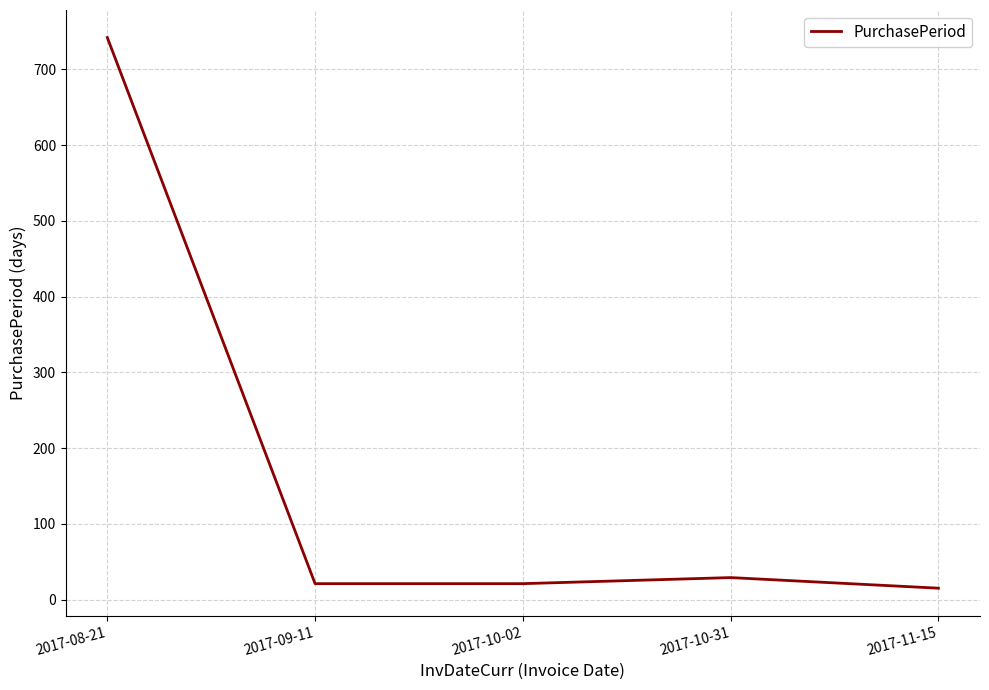

How many distinct data groups are displayed?

1